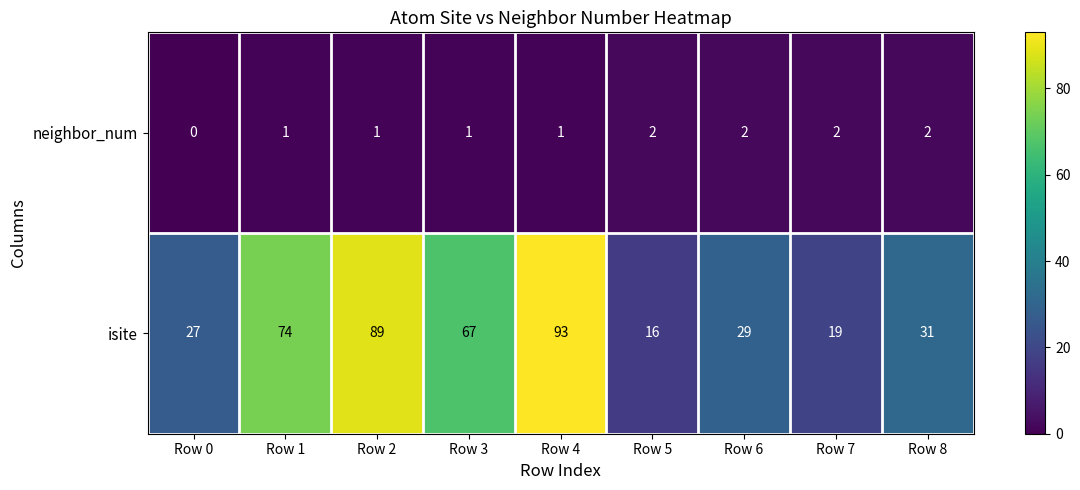

Which series has the largest range (max minus min)?

isite